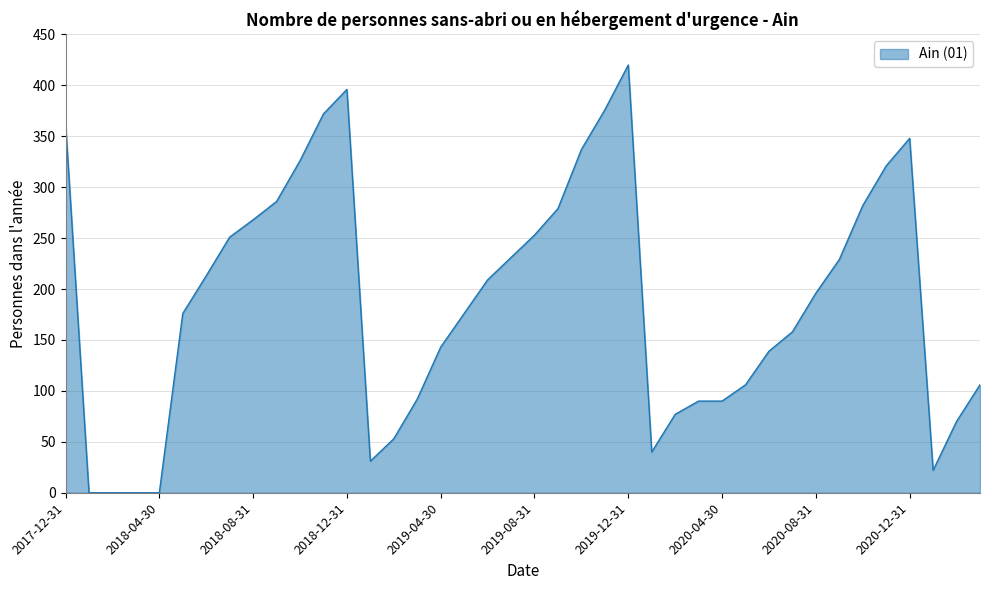

True or false: there are more than 0 points higher than both neighbors.

True